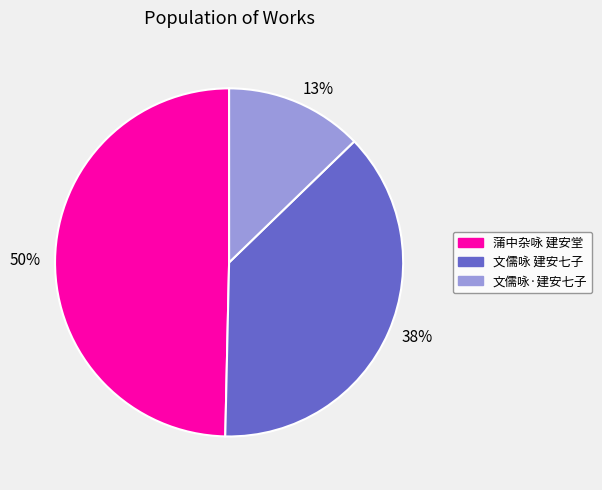

To the nearest percent, what is the average slice percentage?

33%